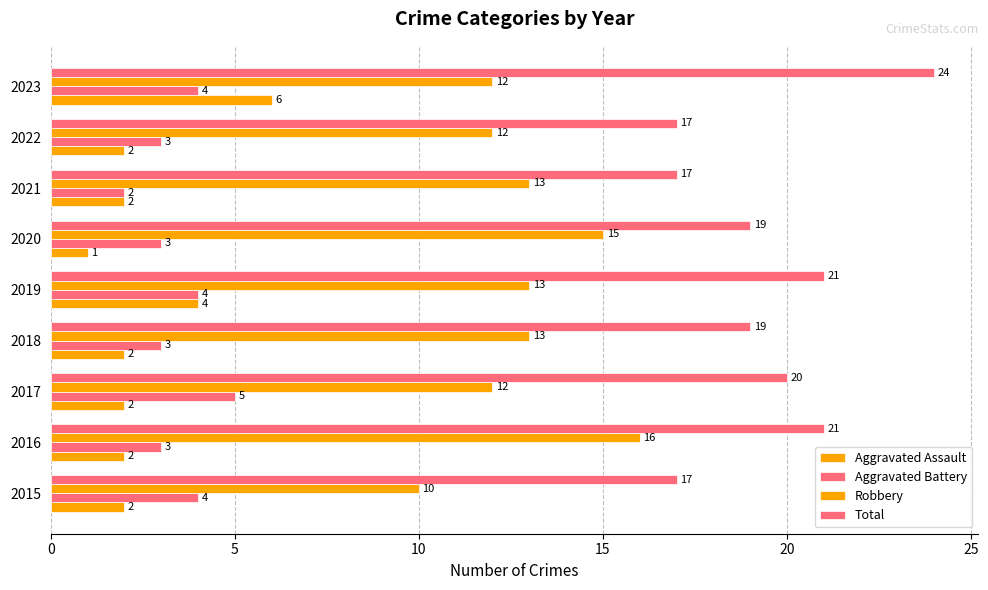

Count the number of data series in this chart.

4